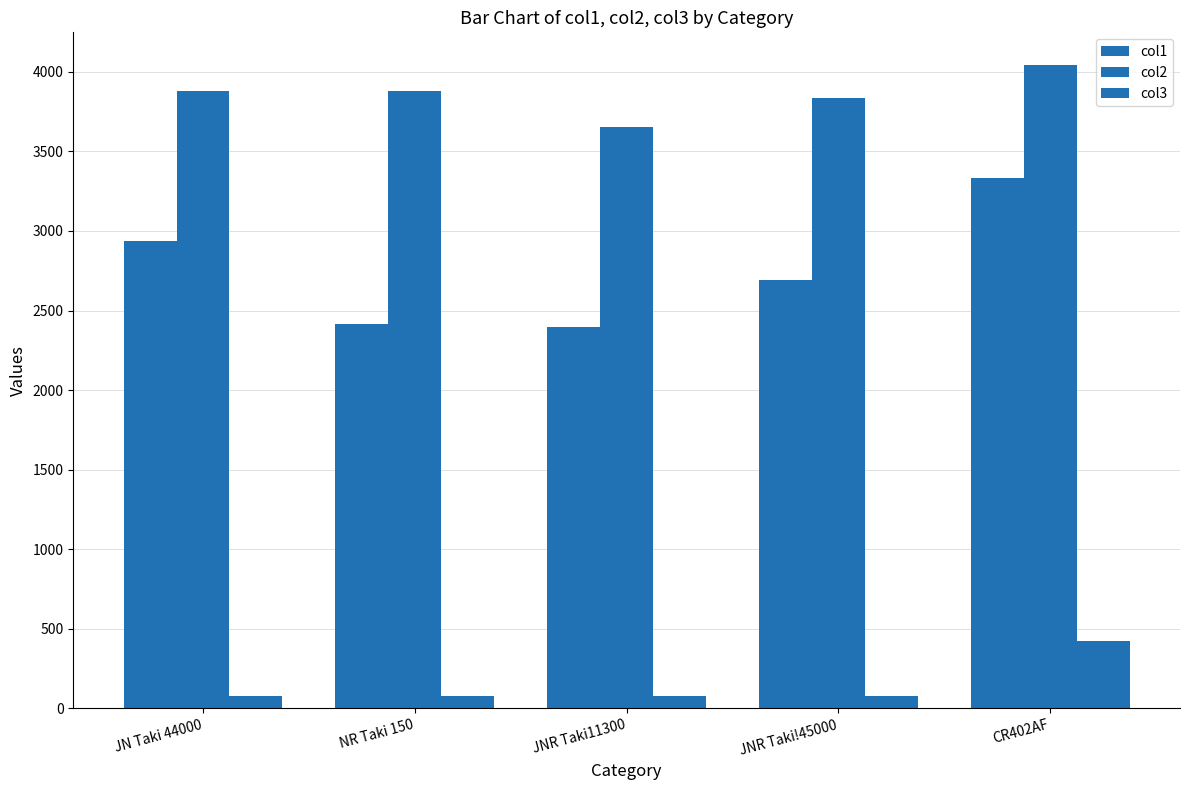

The value of col2 at JN Taki 44000 is 3876.6. True or false?

True